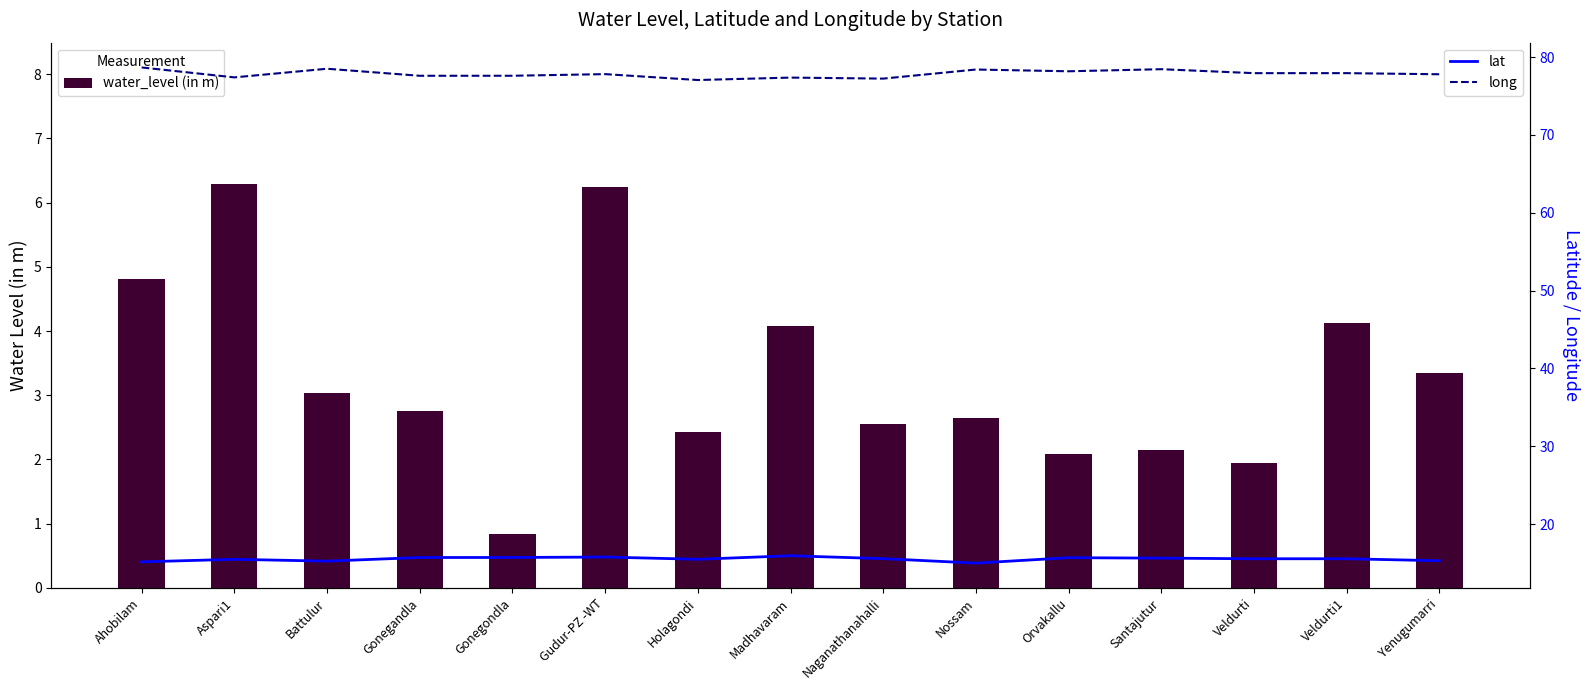

How many groups of bars are there?

15